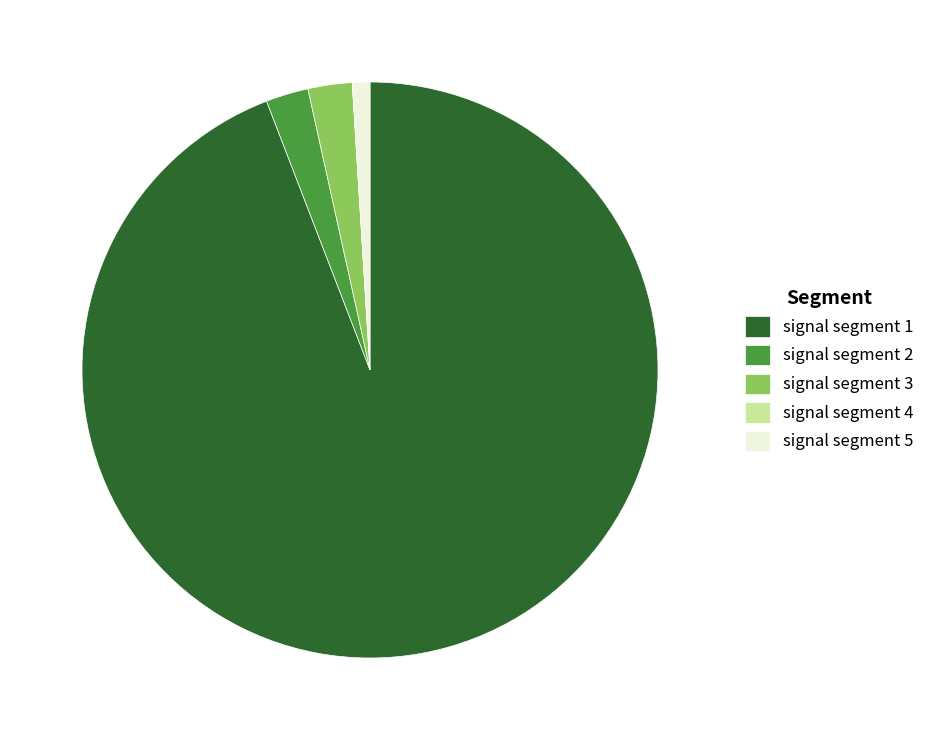

Does signal segment 1 account for over 50% of the chart?

Yes